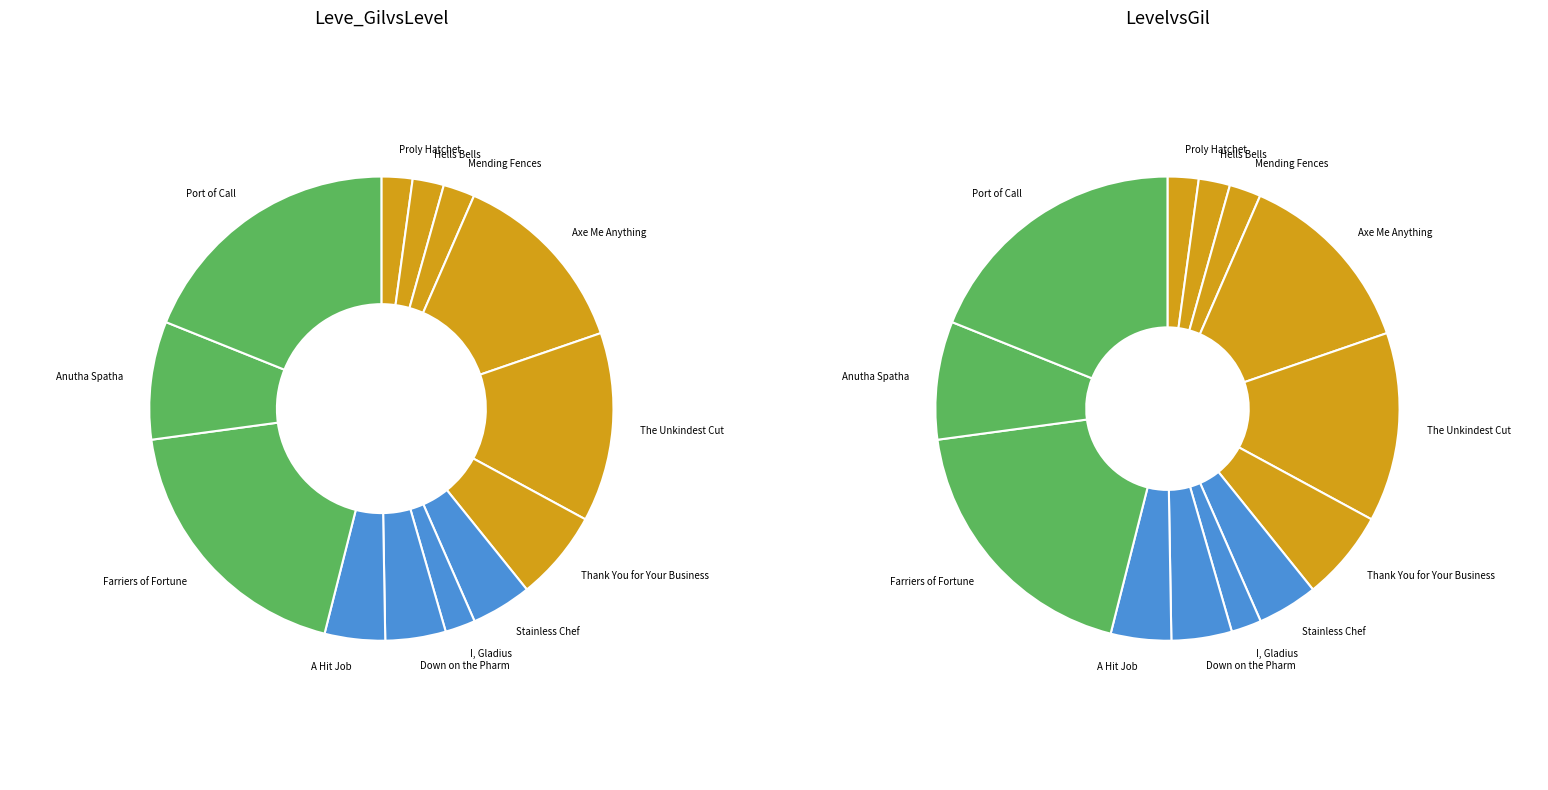

To the nearest percent, what is the average slice percentage?

8%